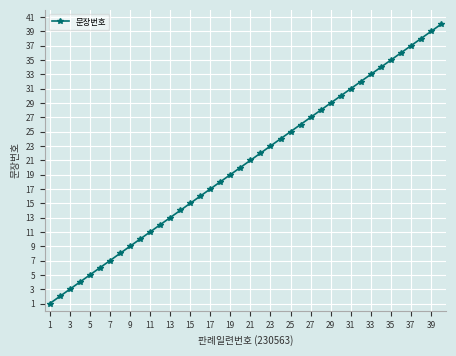

What is the difference between the second highest and minimum values?

38